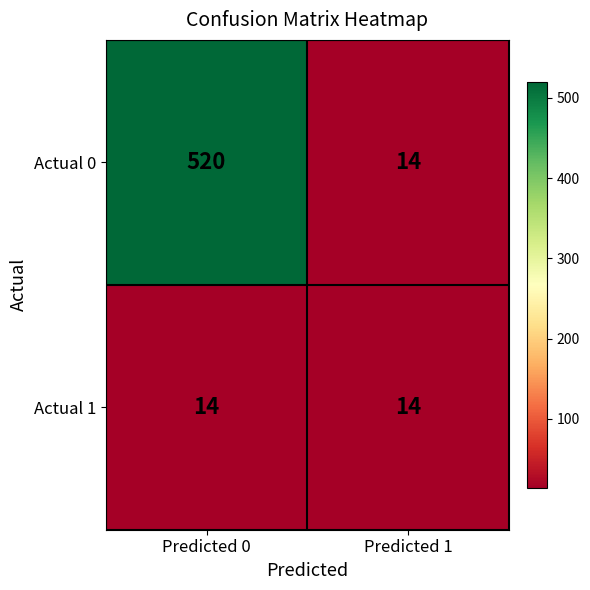

What is the total value across all series at Predicted 0?

534